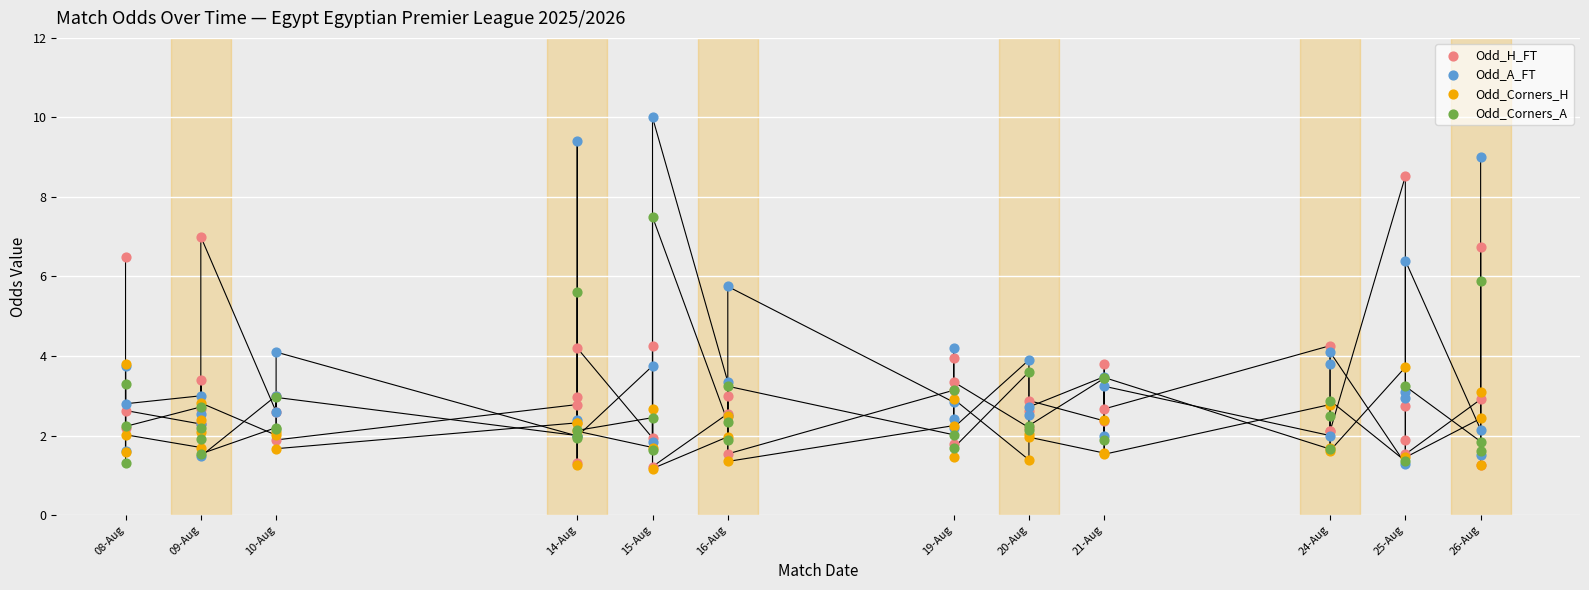

Which series has the largest Y range (max minus min)?

Odd_A_FT